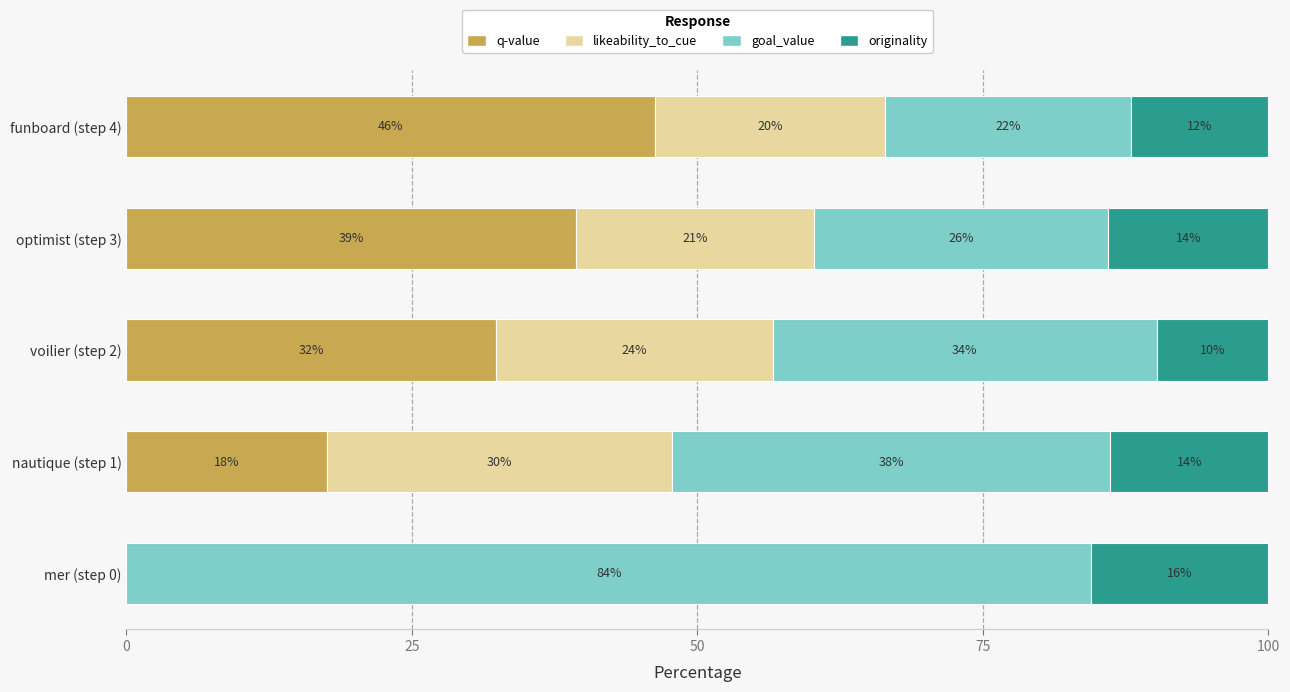

What is the value of the goal_value bar at the 3rd from the left?

33.6